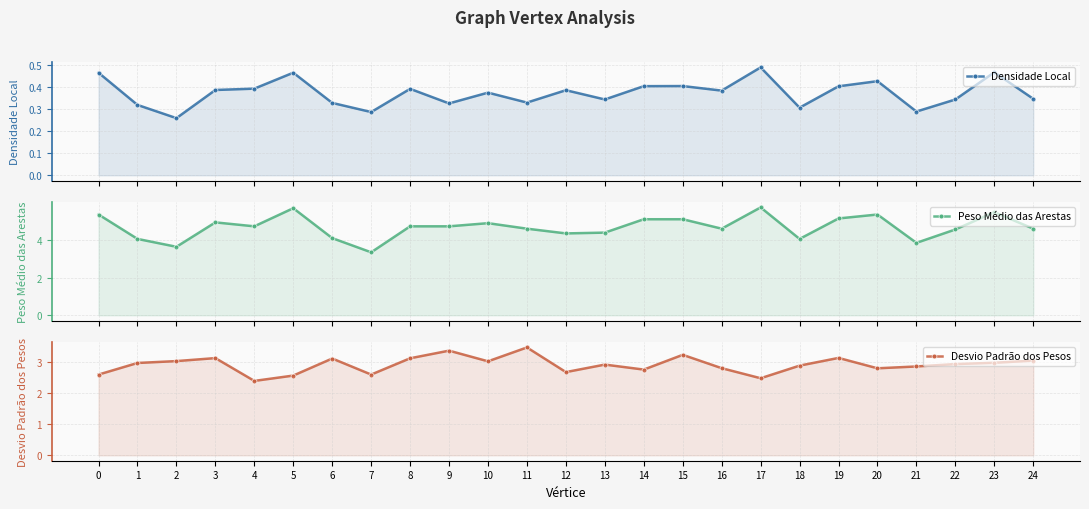

Reading right to left, transcribe all the data shown in this chart.

Densidade Local: 0.3	0.5	0.3	0.3	0.4	0.4	0.3	0.5	0.4	0.4	0.4	0.3	0.4	0.3	0.4	0.3	0.4	0.3	0.3	0.5	0.4	0.4	0.3	0.3	0.5
Peso Médio das Arestas: 4.6	5.5	4.5	3.8	5.3	5.1	4.0	5.7	4.6	5.1	5.1	4.4	4.3	4.6	4.9	4.7	4.7	3.3	4.1	5.7	4.7	4.9	3.6	4.0	5.3
Desvio Padrão dos Pesos: 3.0	3.0	2.9	2.9	2.8	3.1	2.9	2.5	2.8	3.2	2.8	2.9	2.7	3.5	3.0	3.4	3.1	2.6	3.1	2.6	2.4	3.1	3.0	3.0	2.6